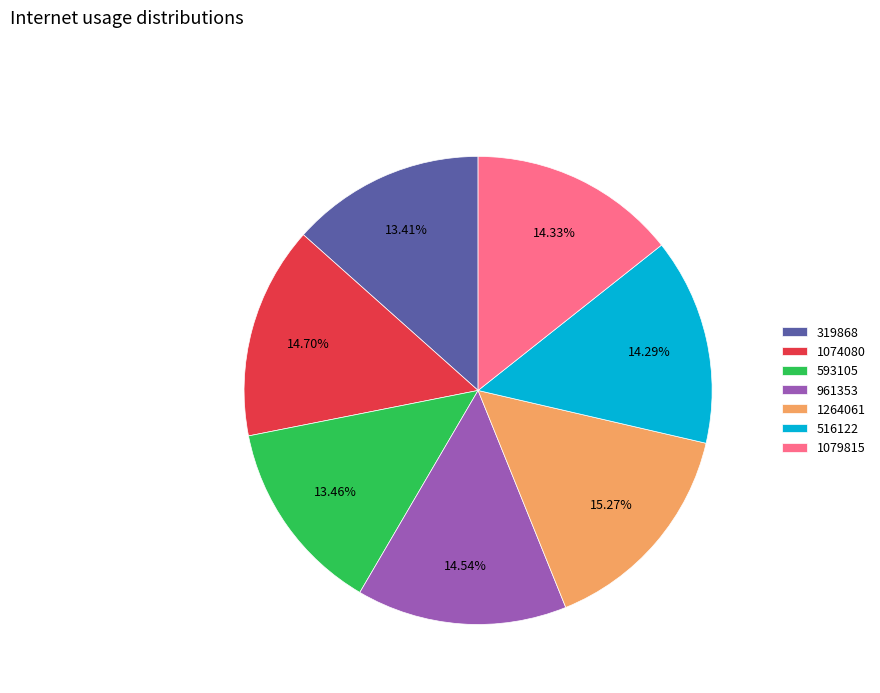

Does 1074080 represent more than half of the total?

No